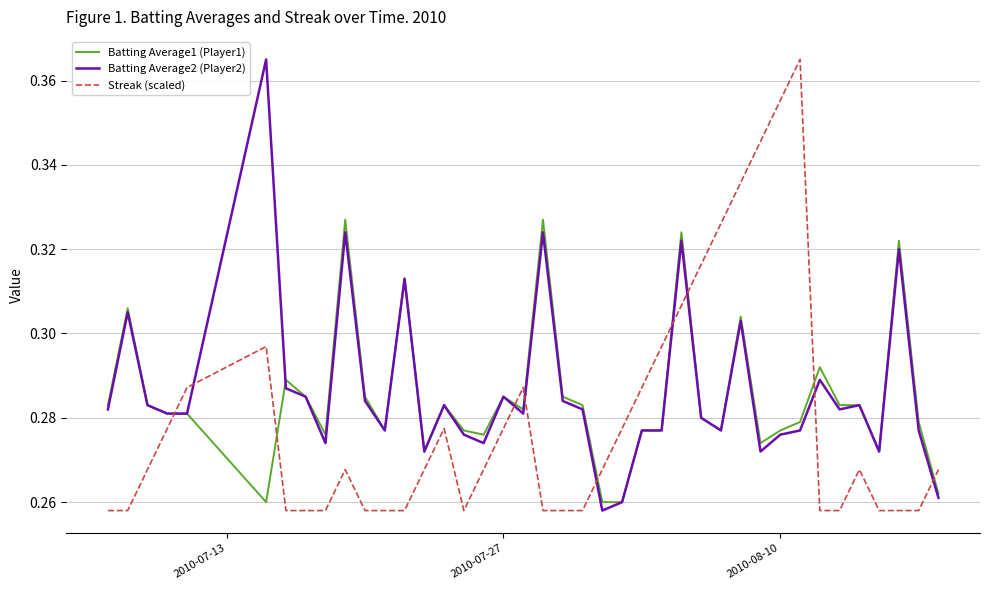

How many times do Streak (scaled) and Batting Average1 (Player1) cross each other?

9